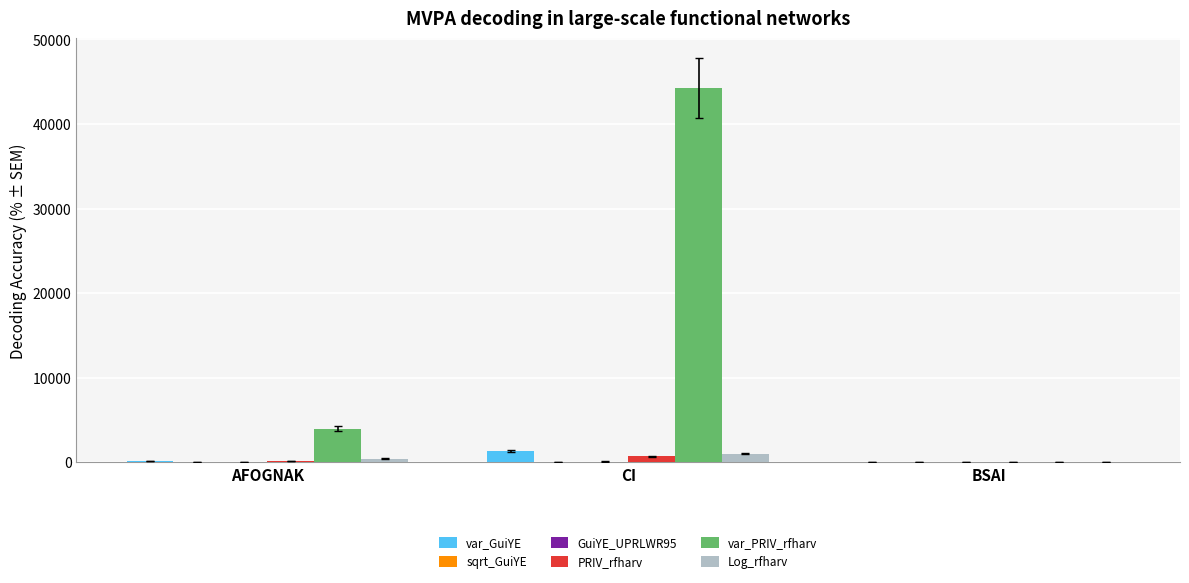

Which series has the widest spread of values?

var_PRIV_rfharv